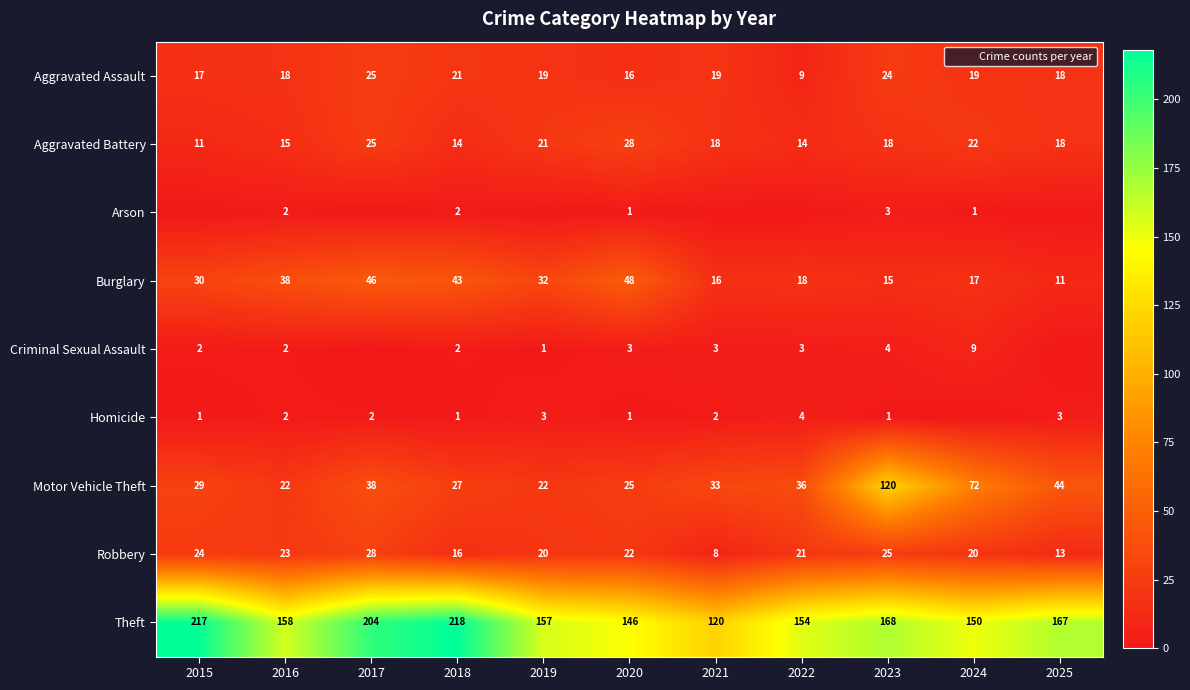

At which label is Theft closest to 169?

2023